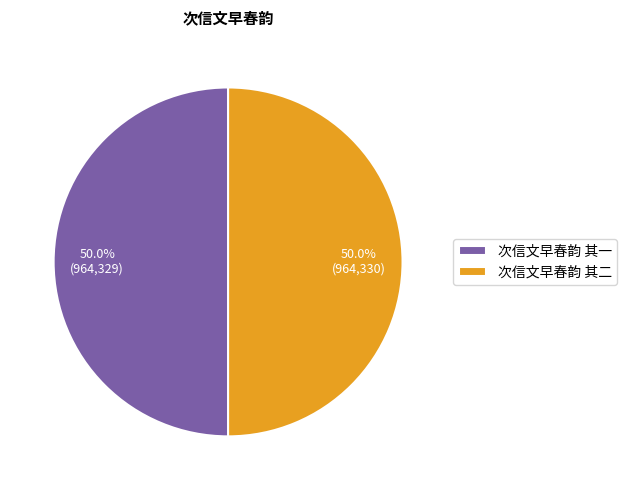

Approximately how many times larger is the value at 次信文早春韵 其二 compared to 次信文早春韵 其一?

1.0